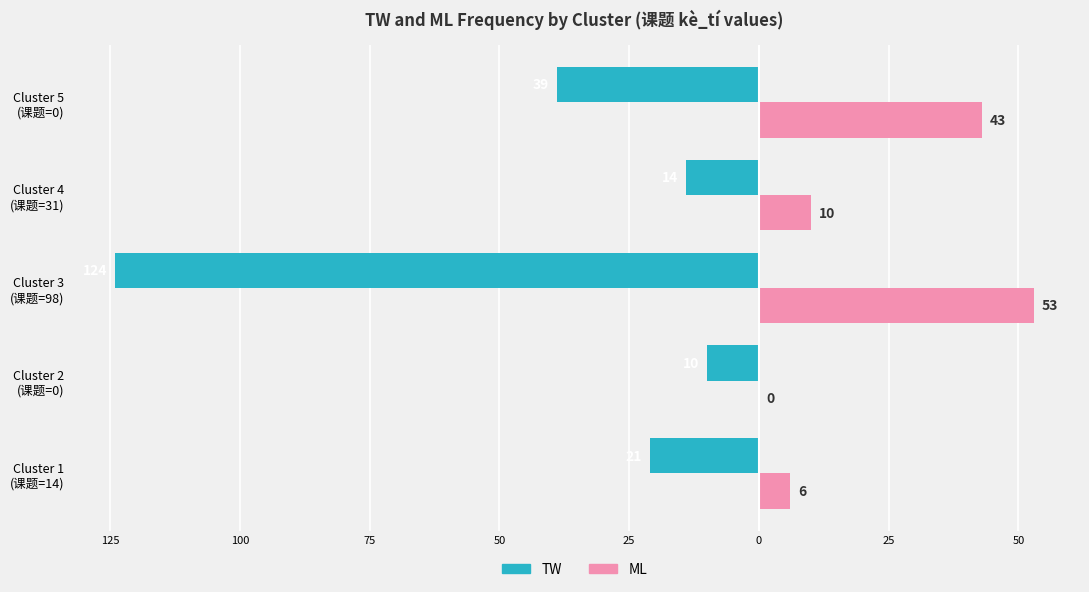

What are all the series names shown in the legend?

TW, ML